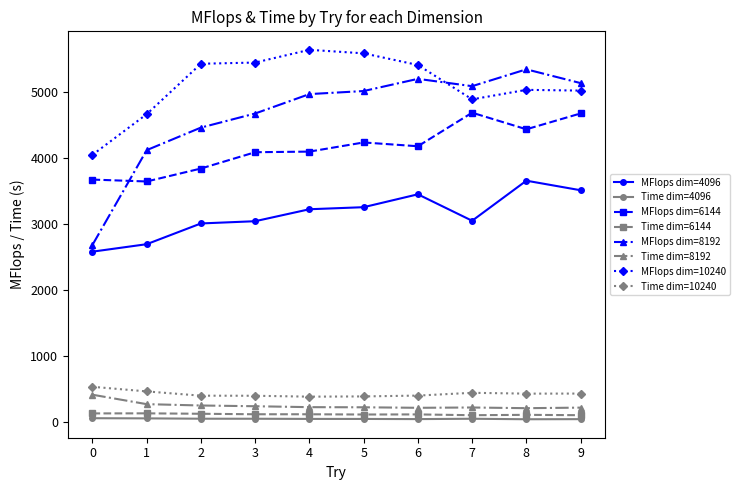

Which series has the largest range (max minus min)?

MFlops dim=8192